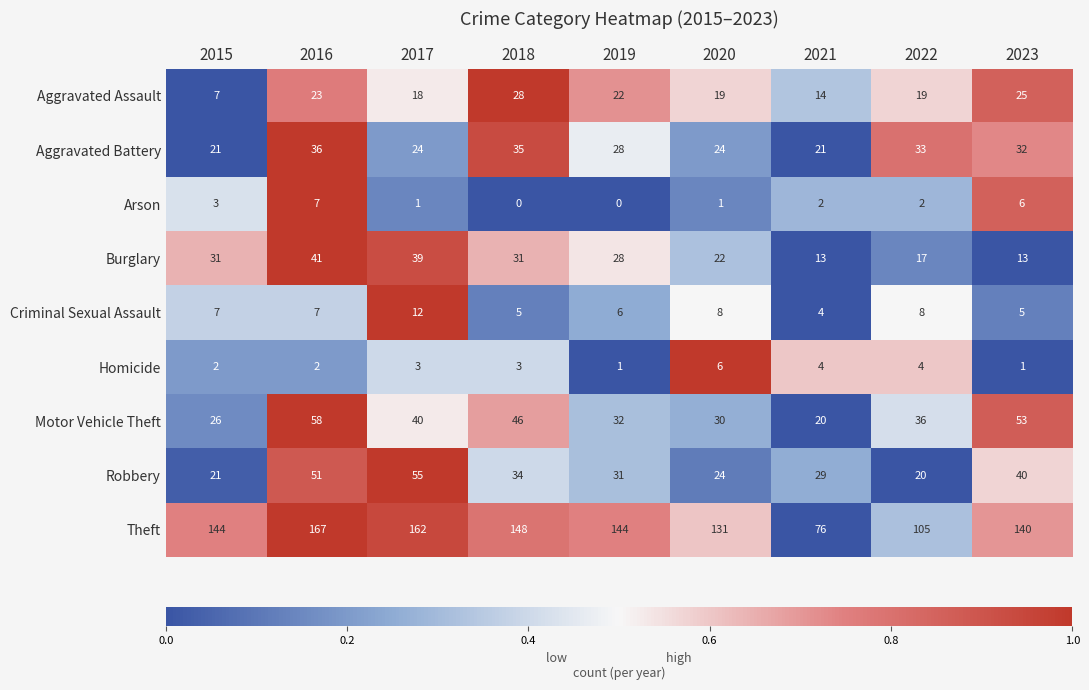

Between 2015 and 2016, which series saw the biggest shift?

Motor Vehicle Theft